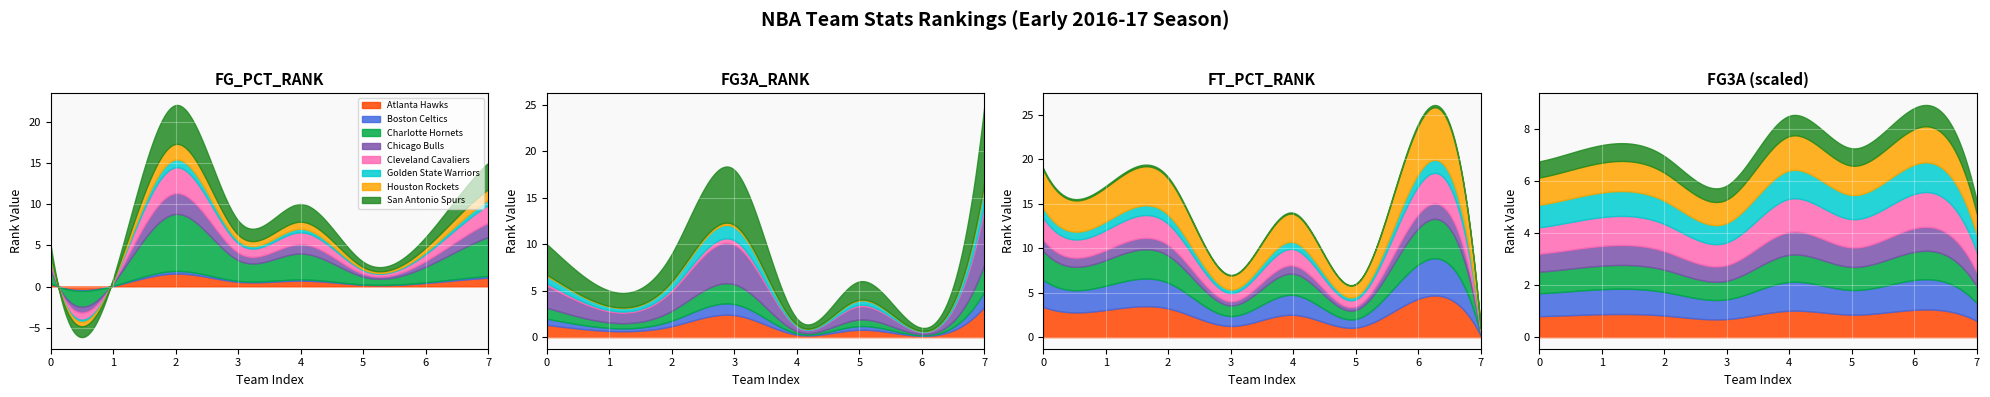

What is the label of the 2nd point from the right?

6